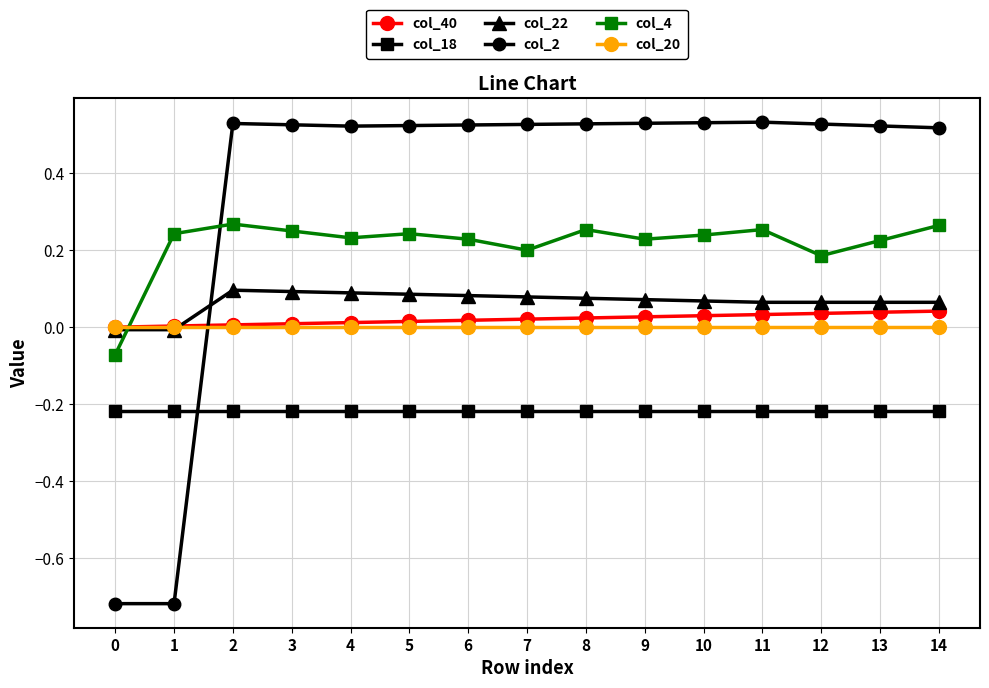

True or false: col_2 has more than 0 points higher than both neighbors.

True